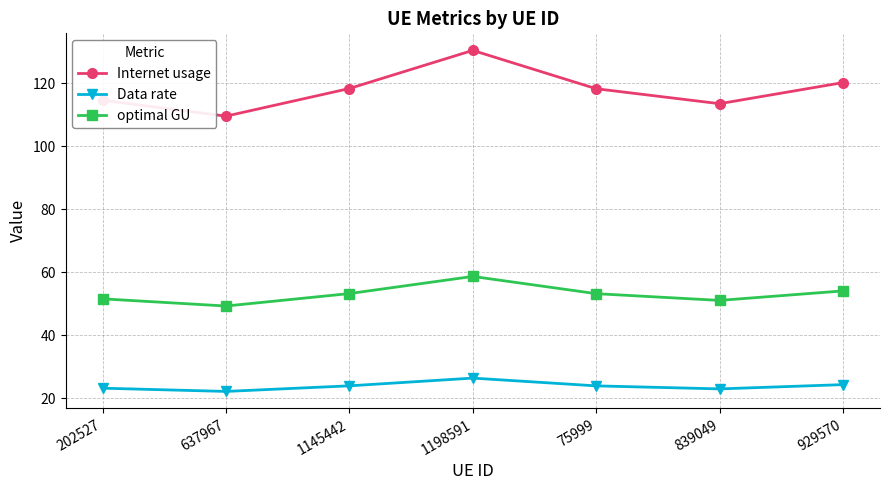

Does the chart display data point markers on the line(s)?

Yes